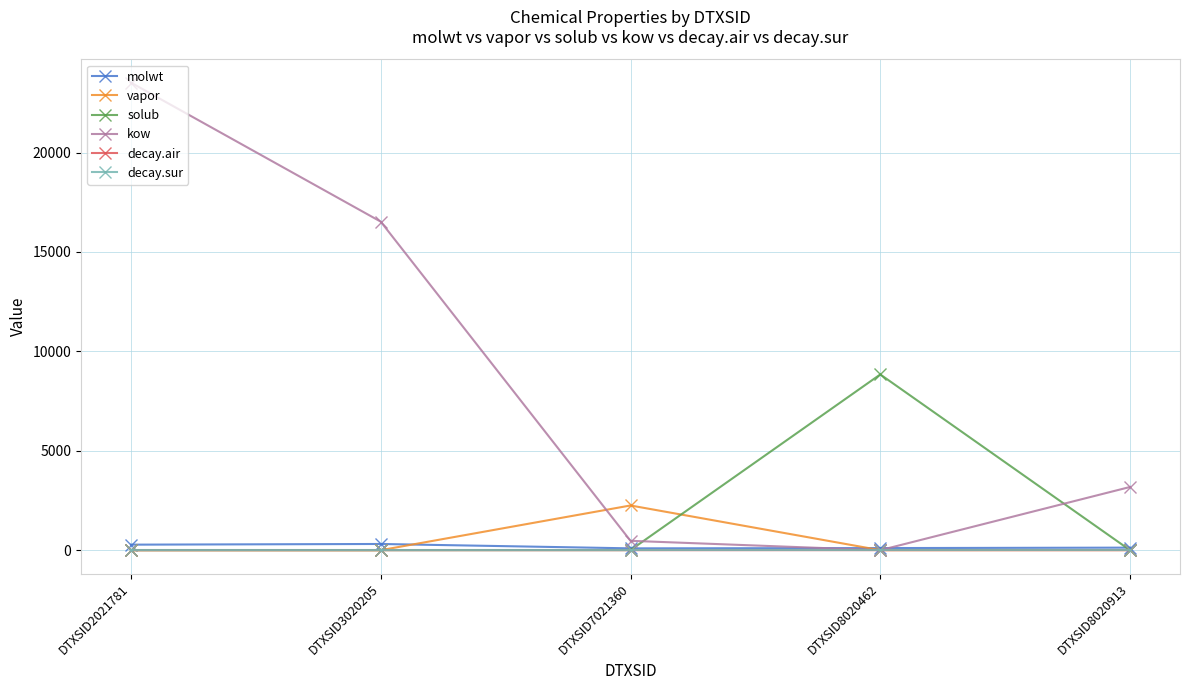

What is the difference between the kow values at DTXSID2021781 and DTXSID7021360?

23047.2